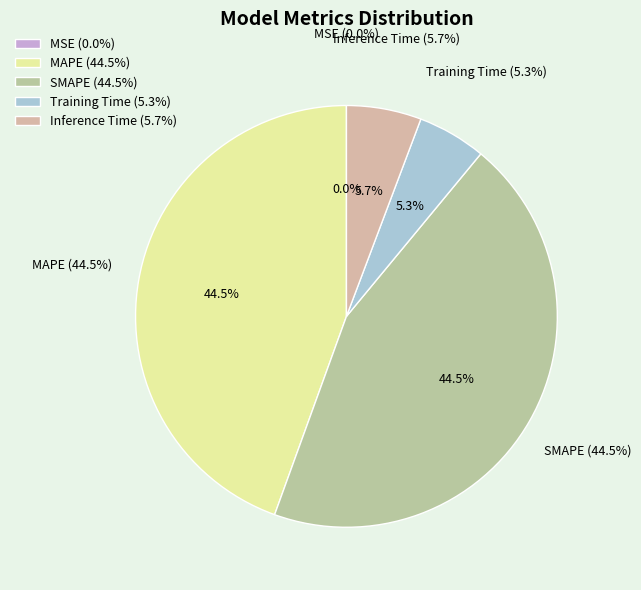

To the nearest percent, what percentage of the pie is MAPE?

44%